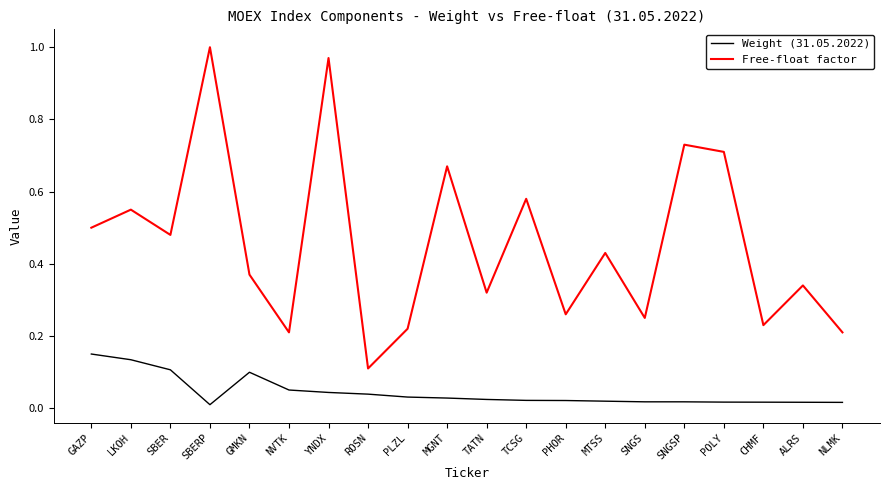

Does the chart have visible grid lines?

No